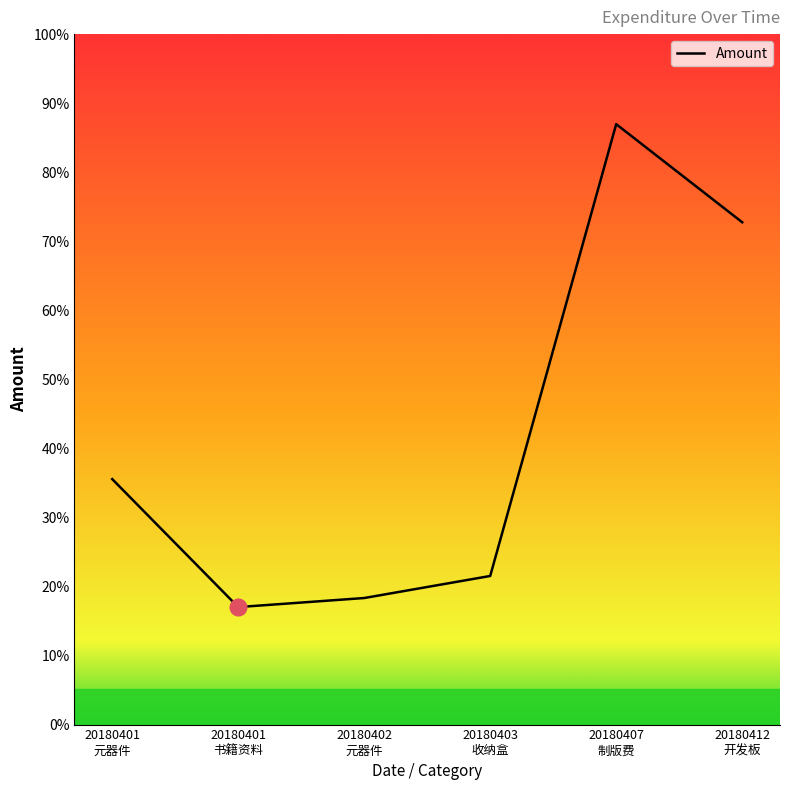

Does the chart display data point markers on the line(s)?

No